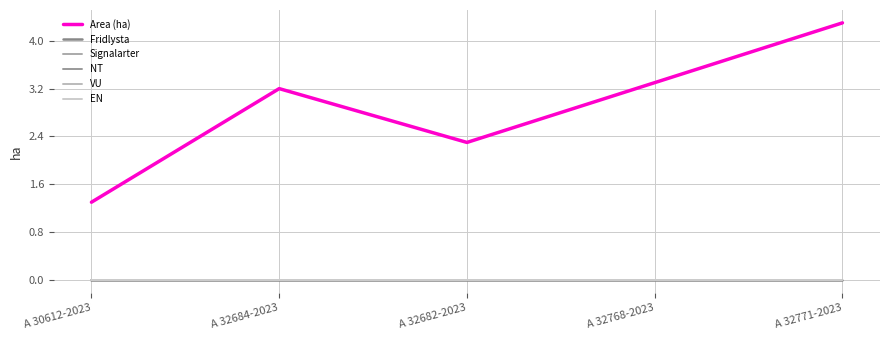

What is the label of the 3rd point from the left?

A 32682-2023